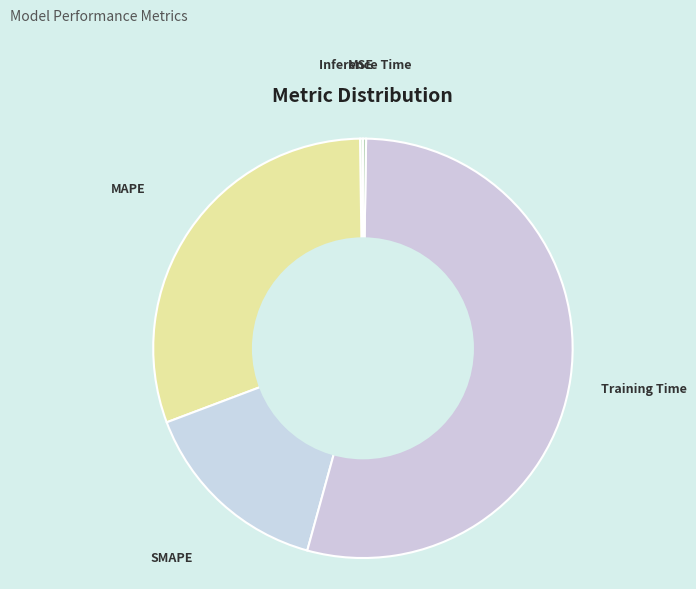

What is the ratio of the value at Training Time to the value at SMAPE?

3.6